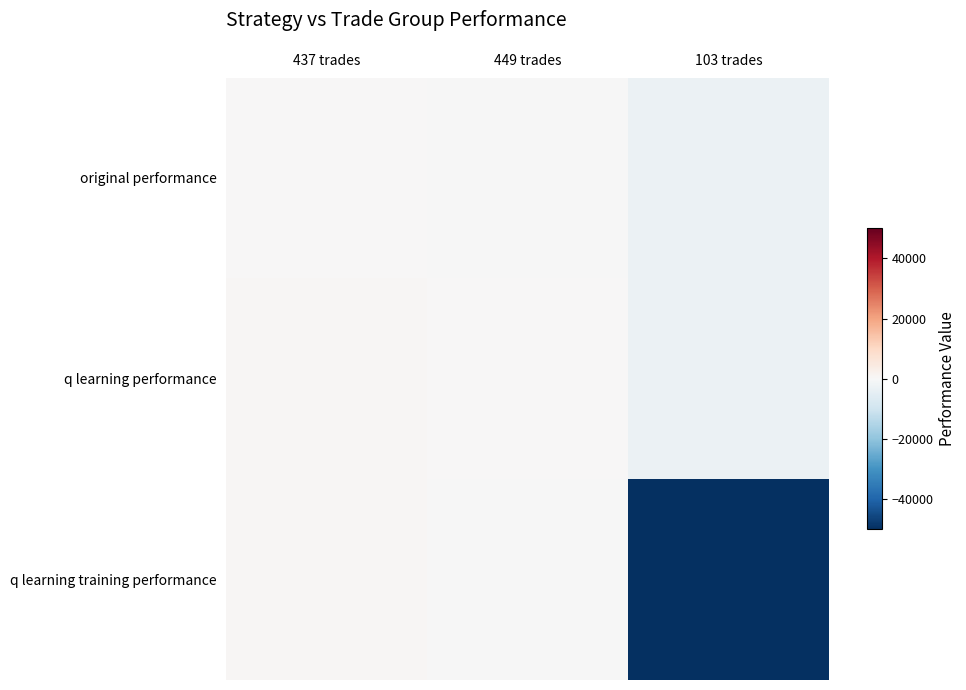

Reading left to right, list all the values displayed in this chart.

original performance: 437 trades=347.2	449 trades=-98.5	103 trades=-2972.6
q learning performance: 437 trades=512.6	449 trades=68.4	103 trades=-2804.5
q learning training performance: 437 trades=479.4	449 trades=-46.6	103 trades=-50000.0